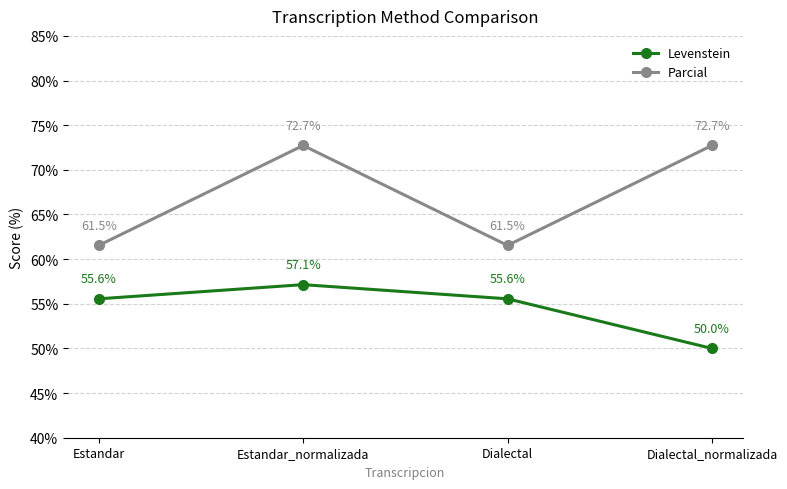

True or false: Parcial and Levenstein intersect in this chart.

False